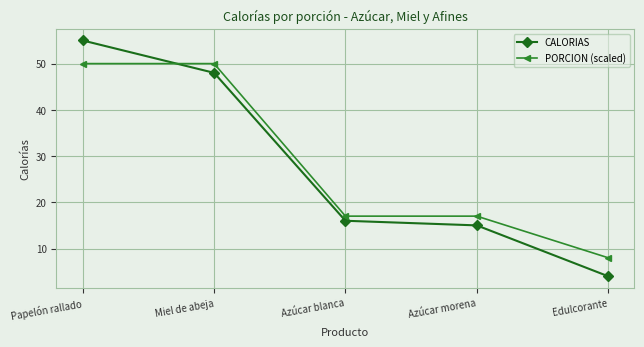

The CALORIAS series shows 9 at Azúcar blanca. True or false?

False